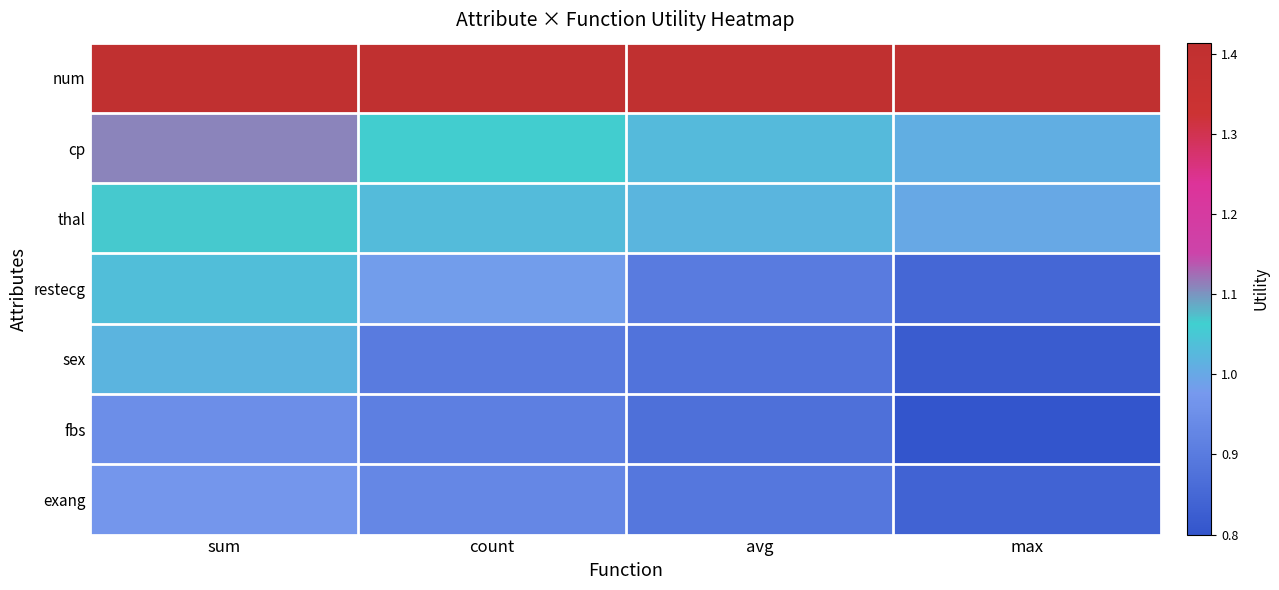

Between avg and count, which is larger?

avg